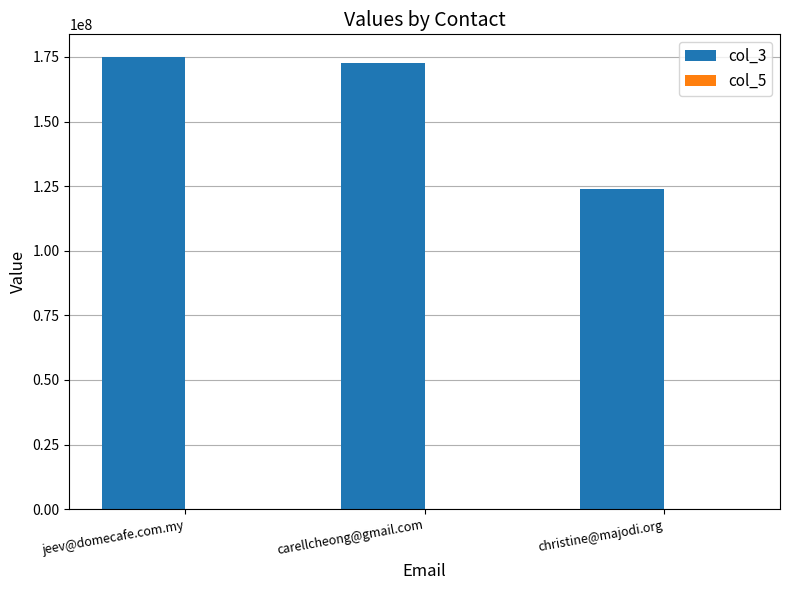

What is the total value across all series at carellcheong@gmail.com?

172552911